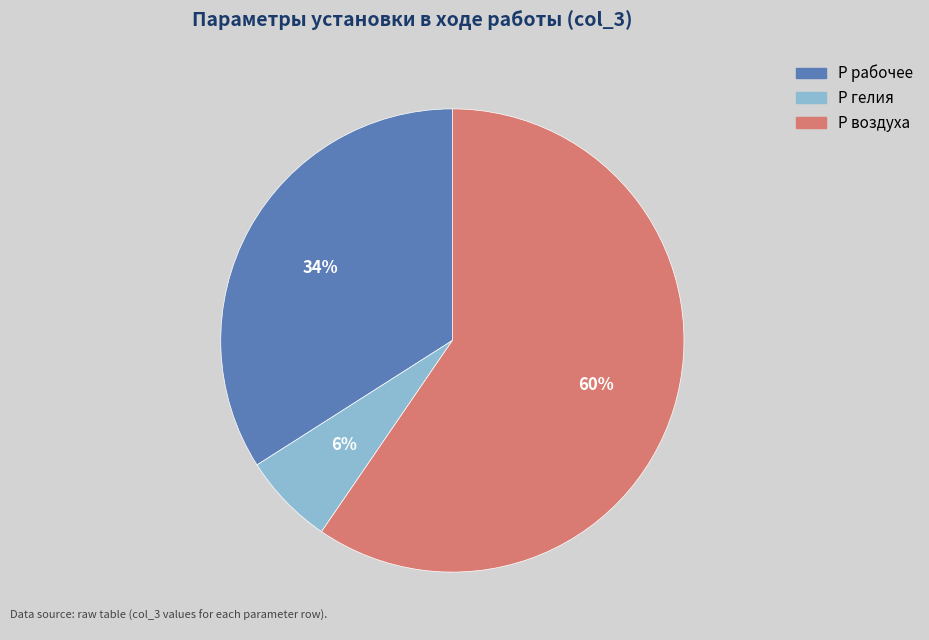

Does any single category account for the majority?

Yes